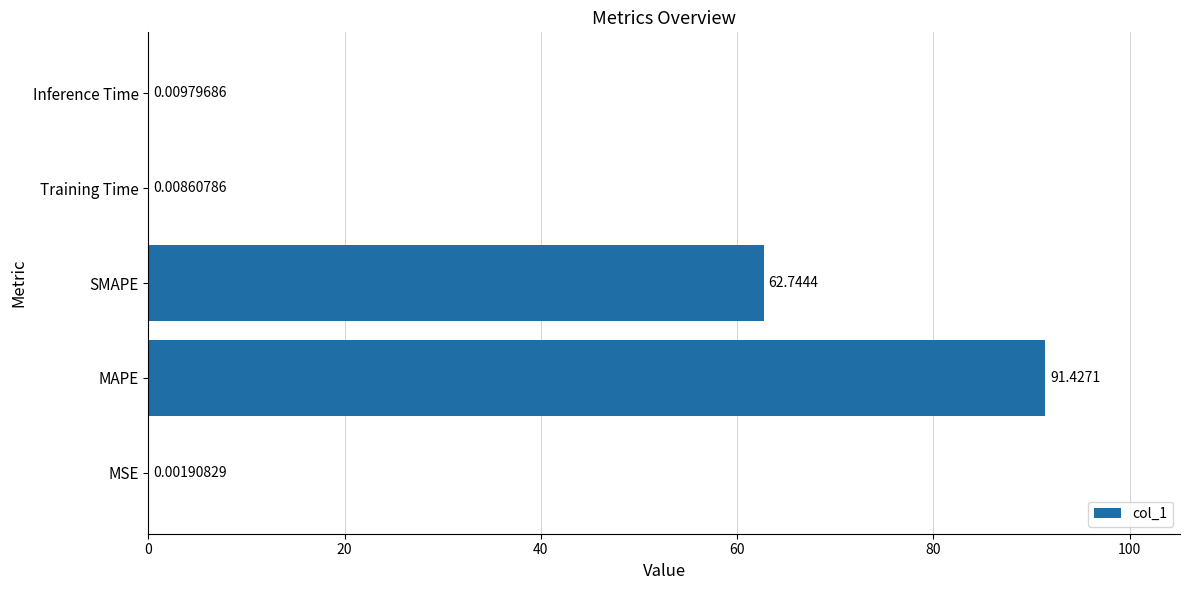

Between MSE and SMAPE, which is larger?

SMAPE